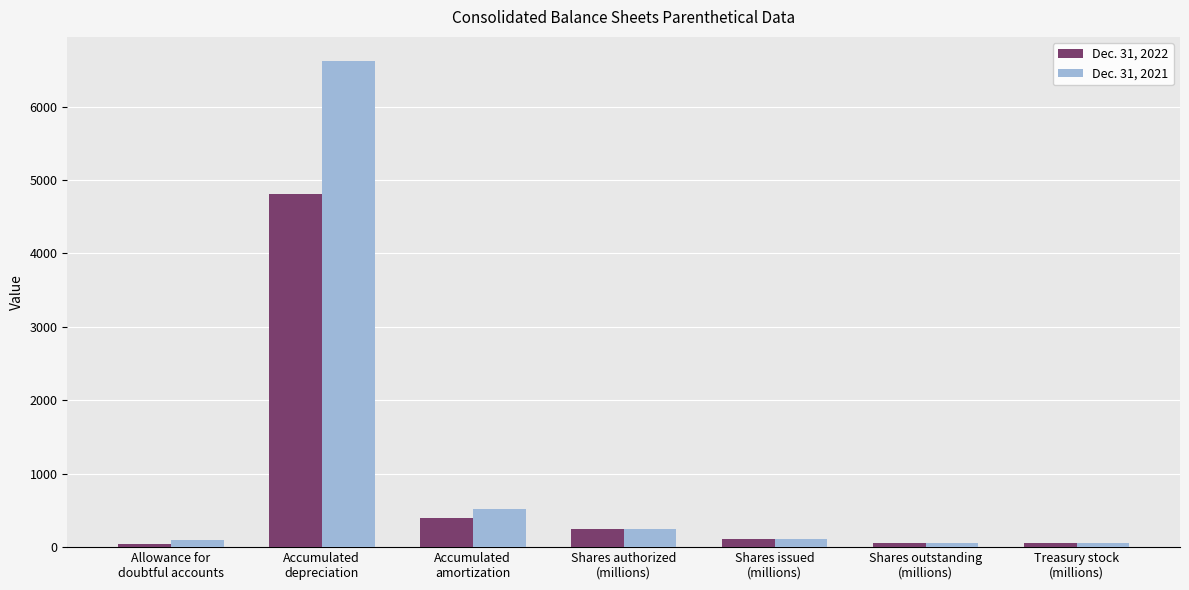

What is the sum of all Dec. 31, 2021 values?

7717